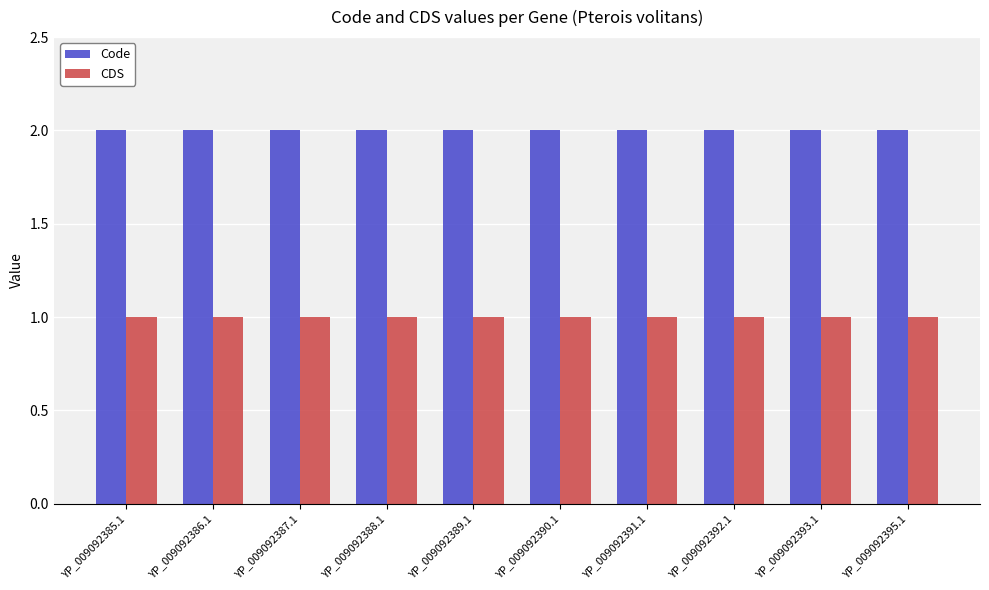

True or false: Code has a value of 2 at YP_009092386.1.

True